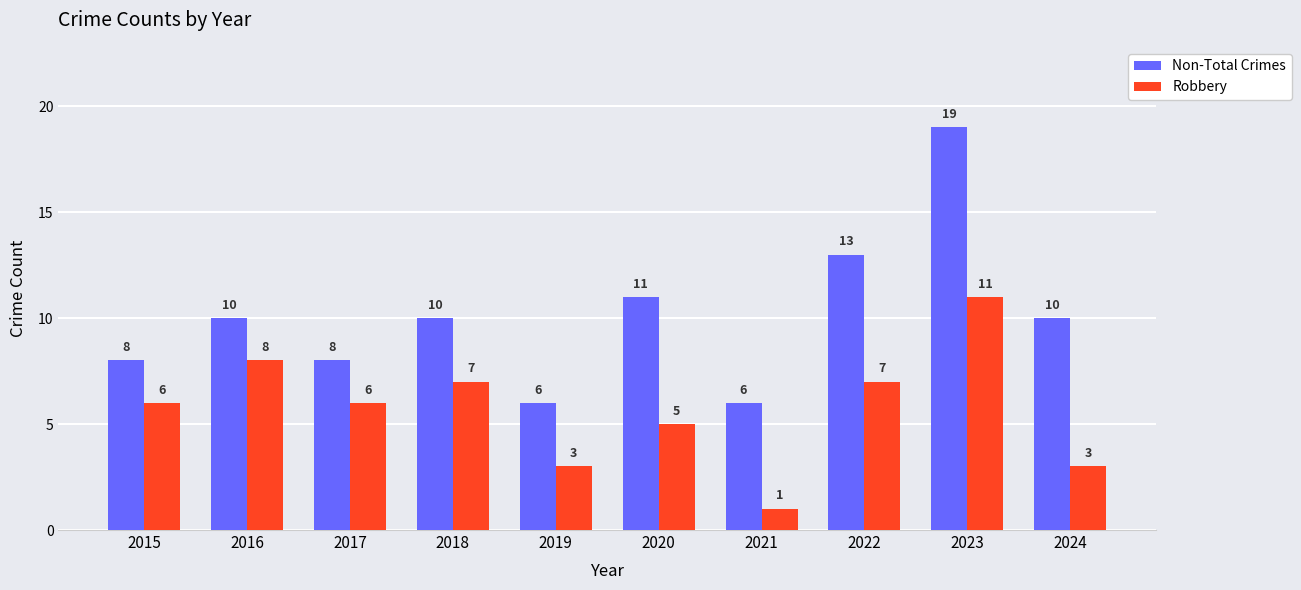

How many groups of bars are there?

10